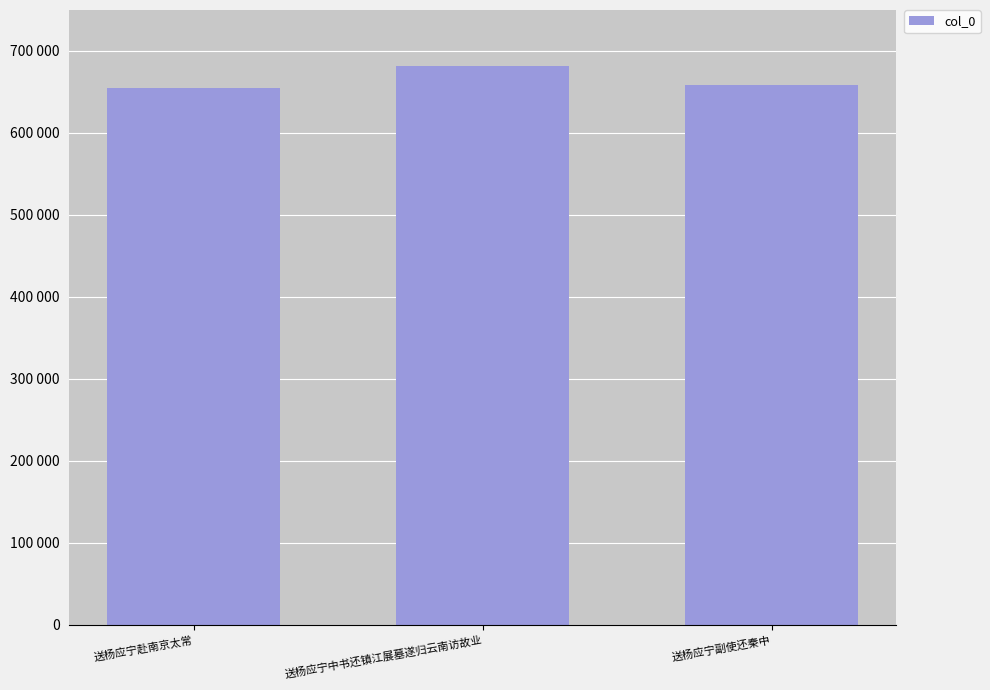

What is the difference between the values at 送杨应宁副使还秦中 and 送杨应宁中书还镇江展墓遂归云南访故业?

23073